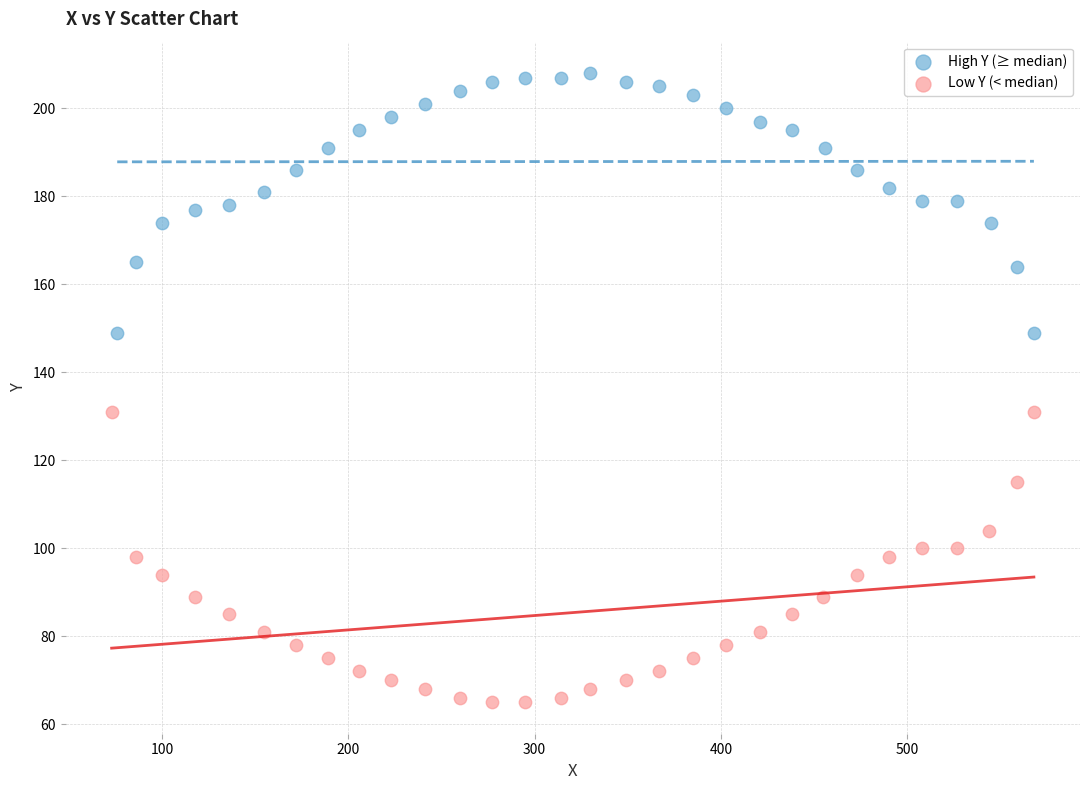

Which series reaches the minimum Y coordinate?

Low Y (< median)